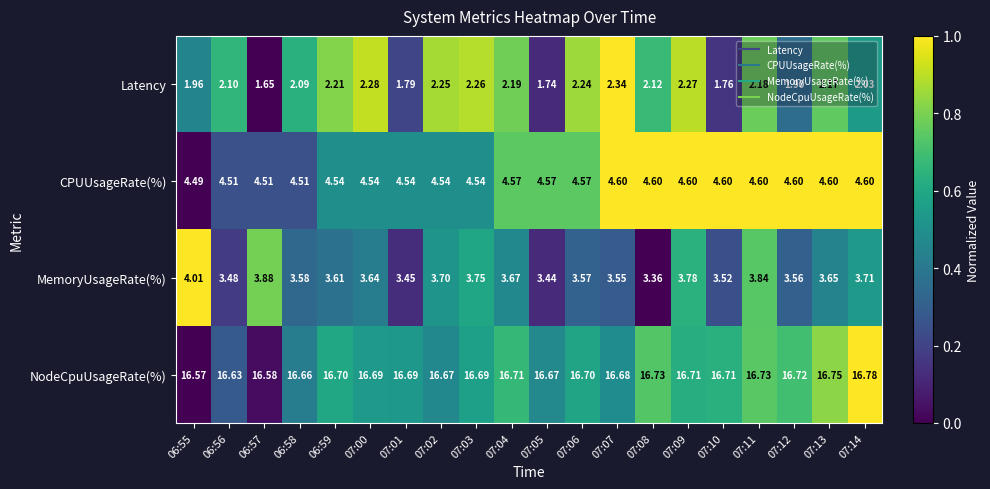

What is the difference between the highest and lowest values at 07:01?

14.9